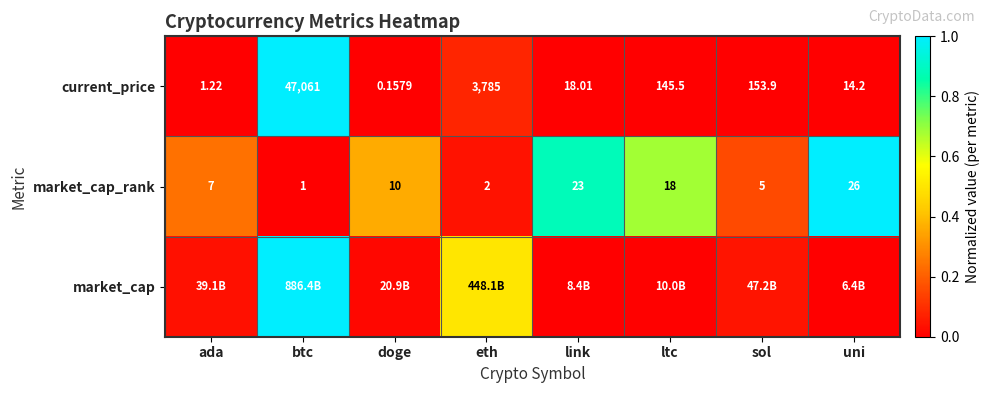

At which category is the sum across all series the highest?

btc